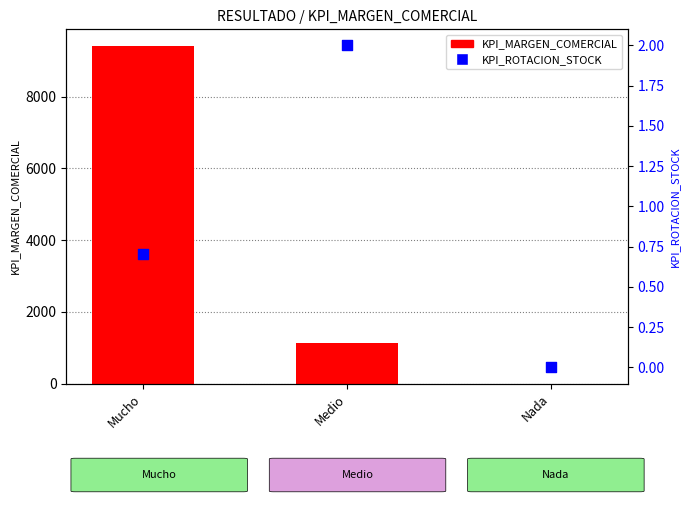

At how many categories does at least one series exceed 481?

2